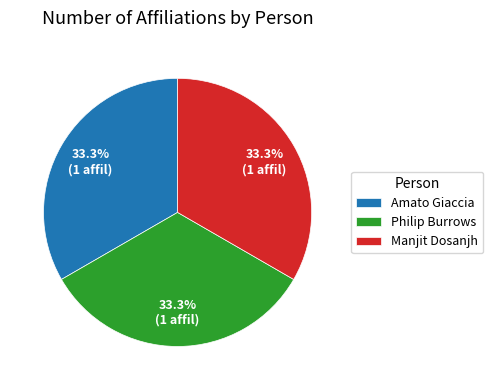

What portion of the pie excludes Philip Burrows?

66.7%